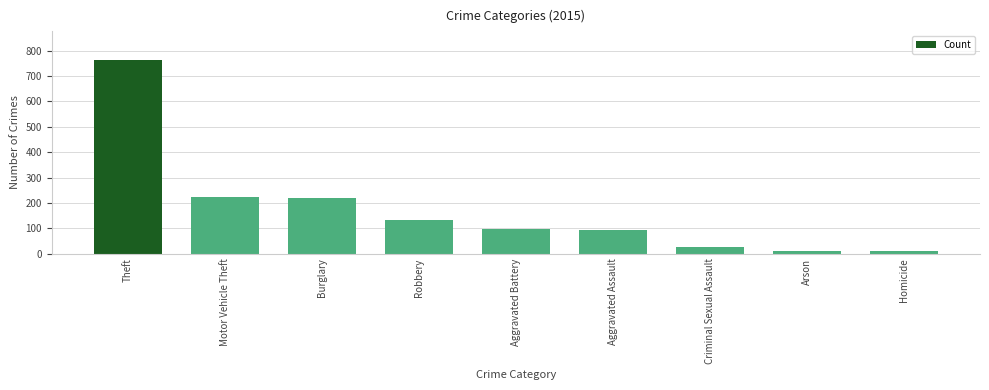

What is the difference between the values at Criminal Sexual Assault and Motor Vehicle Theft?

199